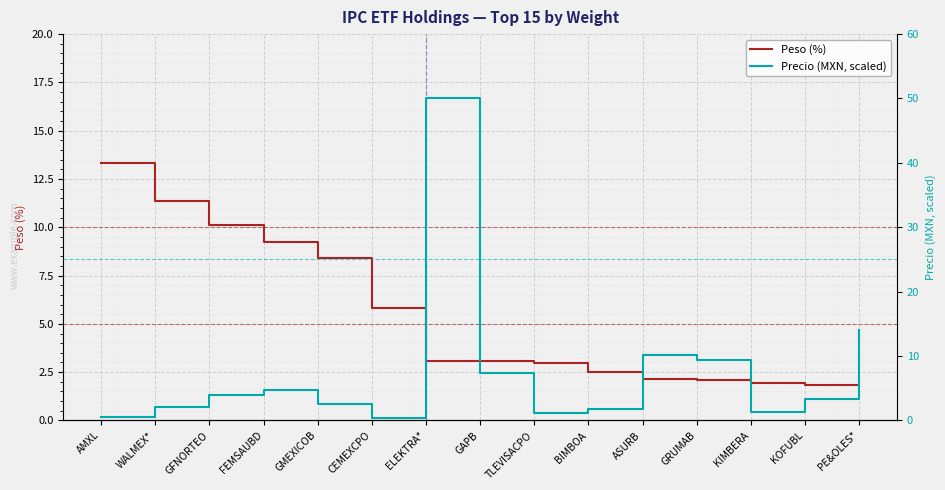

What is the difference between the maximum and minimum values in the Peso (%) series?

11.5